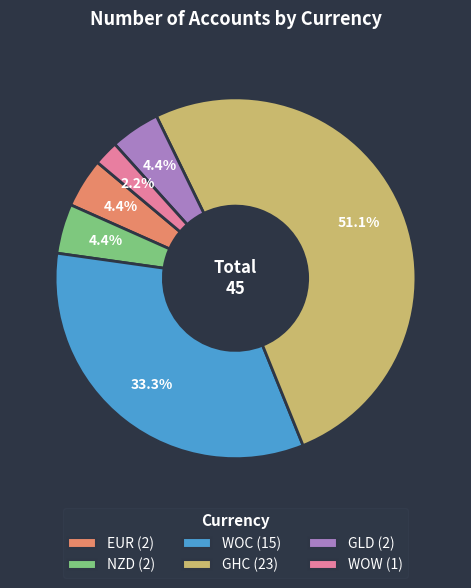

To the nearest percent, what is the combined percentage of WOC and EUR?

38%